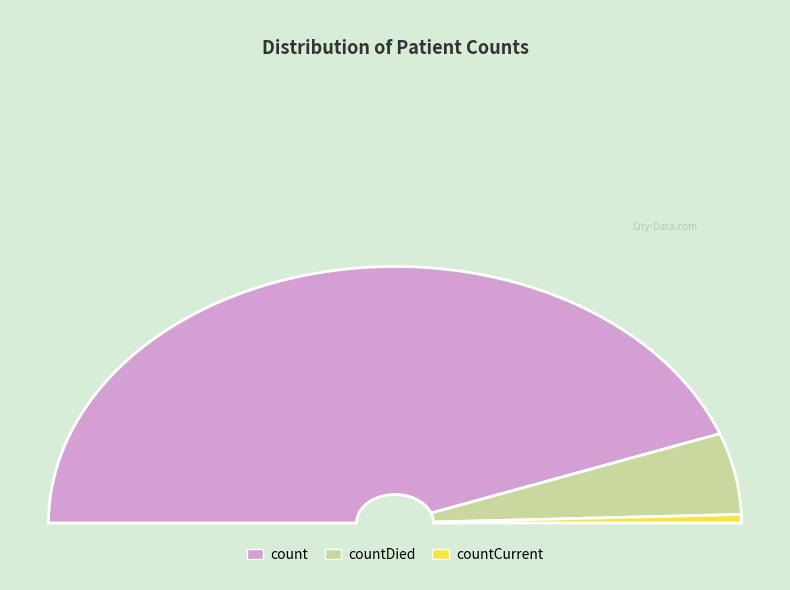

Rank the categories by value from lowest to highest.

countCurrent, countDied, count